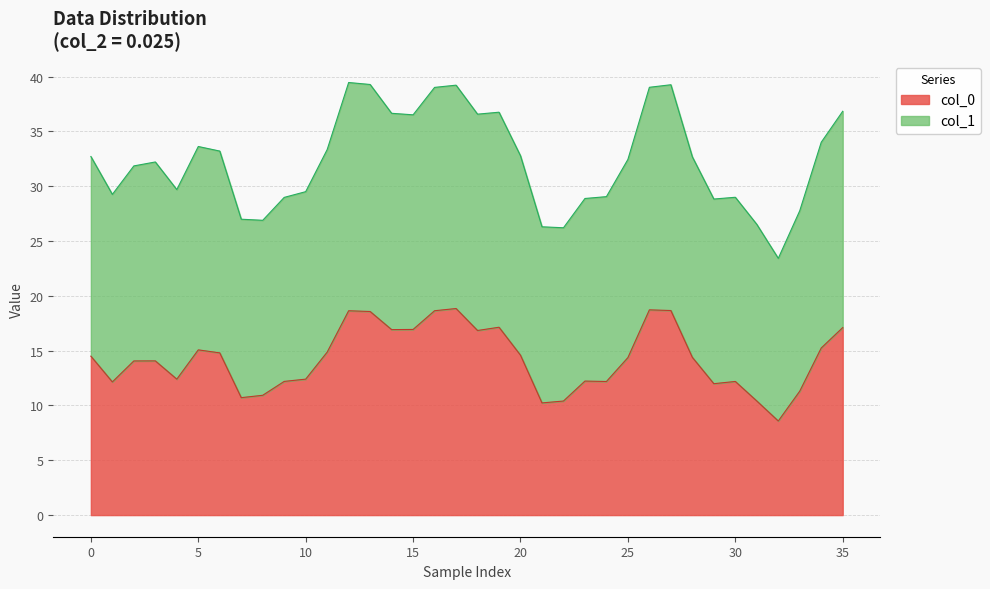

The value of col_0 at 10 is 19.0. True or false?

False